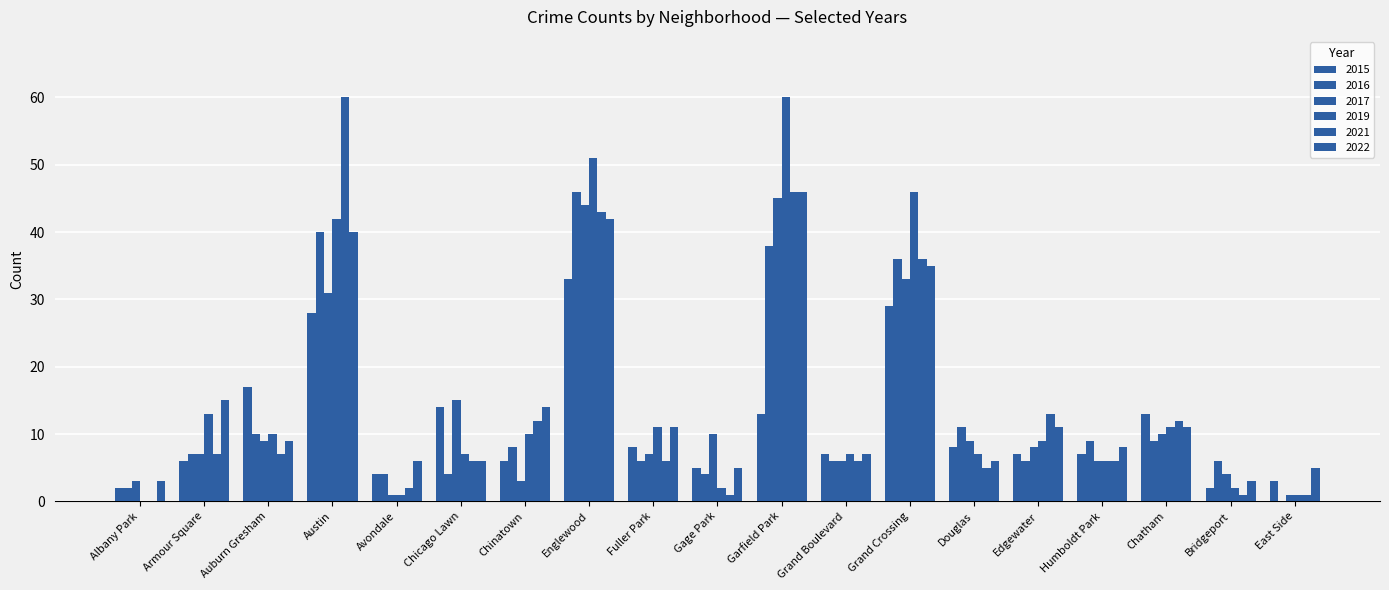

Reading left to right, what are all the values shown in this chart?

2015: 2	6	17	28	4	14	6	33	8	5	13	7	29	8	7	7	13	2	3
2017: 3	7	9	31	1	15	3	44	7	10	45	6	33	9	8	6	10	4	1
2016: 2	7	10	40	4	4	8	46	6	4	38	6	36	11	6	9	9	6	0
2022: 3	15	9	40	6	6	14	42	11	5	46	7	35	6	11	8	11	3	5
2021: 0	7	7	60	2	6	12	43	6	1	46	6	36	5	13	6	12	1	1
2019: 0	13	10	42	1	7	10	51	11	2	60	7	46	7	9	6	11	2	1